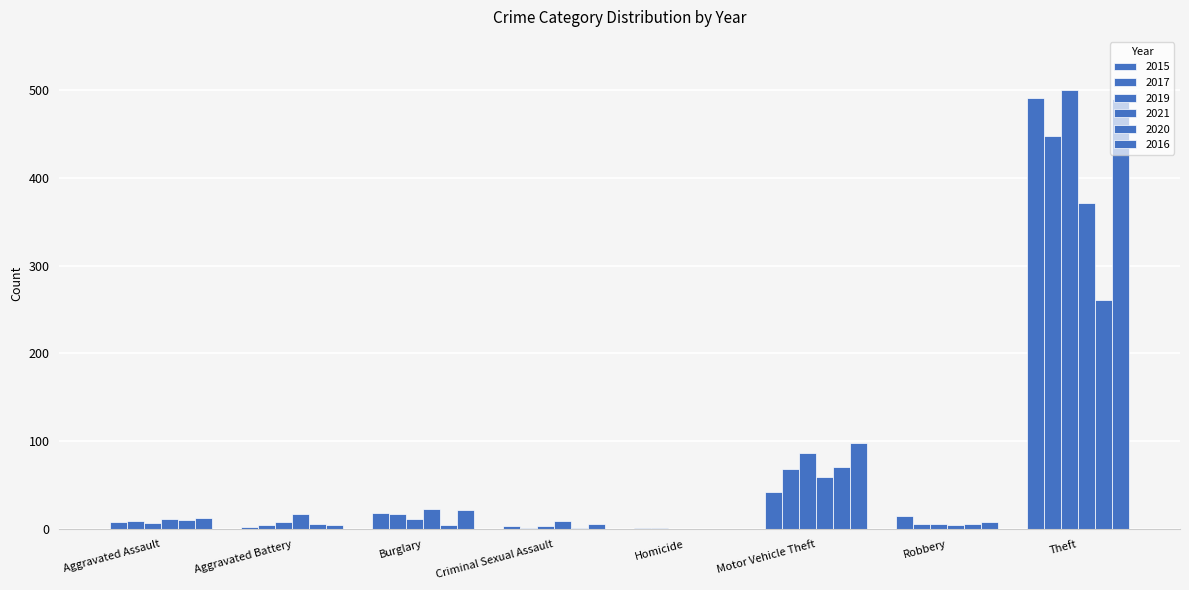

List the labels in order of 2015 value, smallest first.

Homicide, Aggravated Battery, Criminal Sexual Assault, Aggravated Assault, Robbery, Burglary, Motor Vehicle Theft, Theft